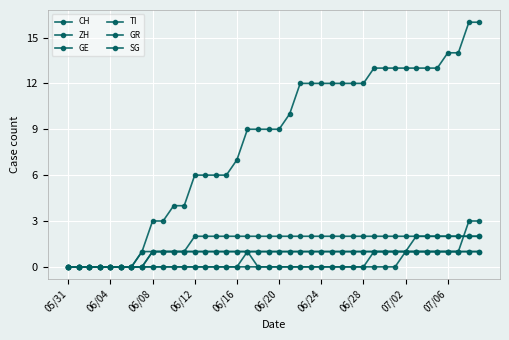

How many GE values are between 1 and 2?

32